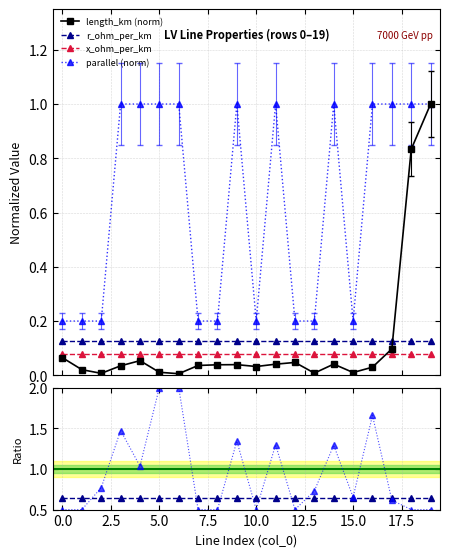

Where do x/r ratio and length_km (norm) first cross each other?

17 and 18